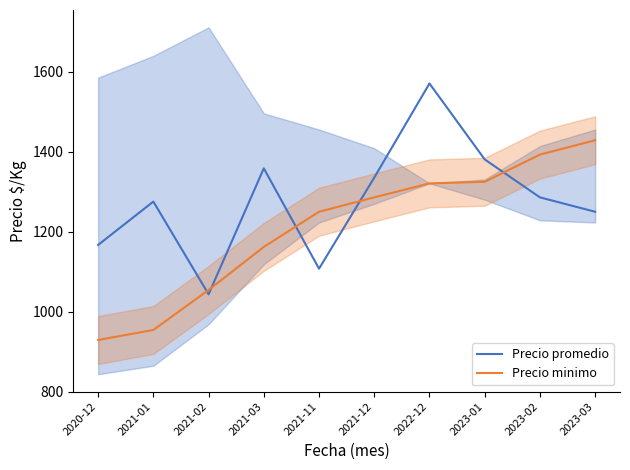

Rank the categories by Precio minimo value from lowest to highest.

2020-12, 2021-01, 2021-02, 2021-03, 2021-11, 2021-12, 2022-12, 2023-01, 2023-02, 2023-03